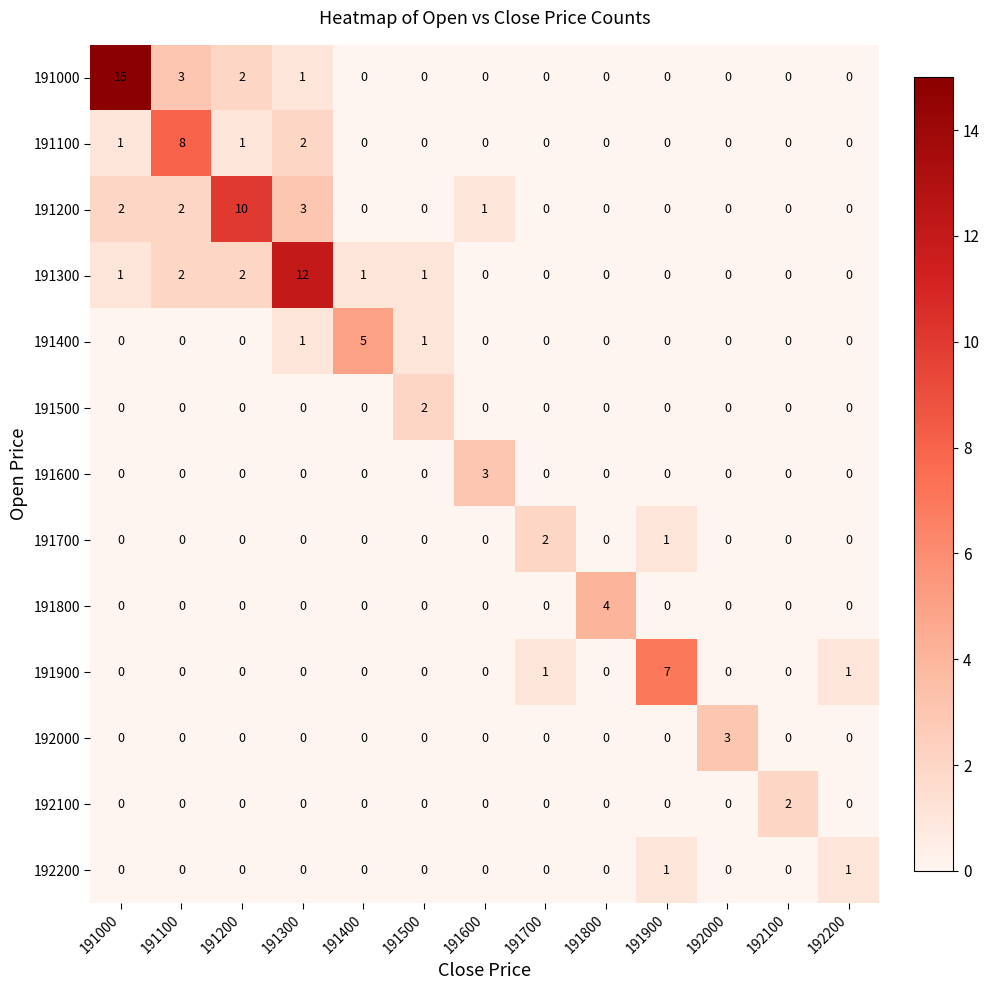

The value of 191800 at 192100 is 0. True or false?

True